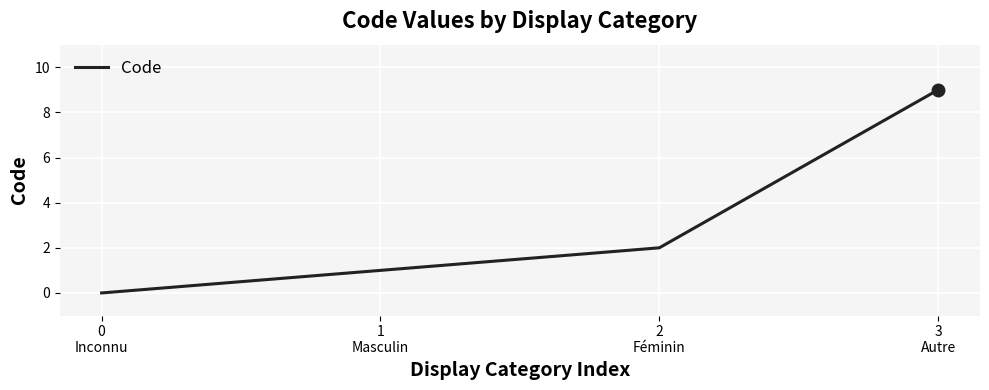

What position from the left is 2
Féminin?

3